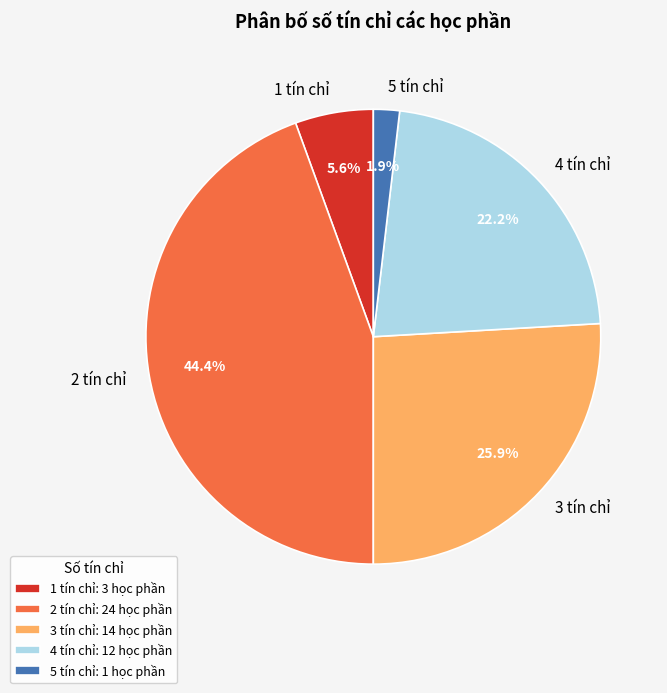

True or false: 5 tín chỉ accounts for 9% of the total.

False